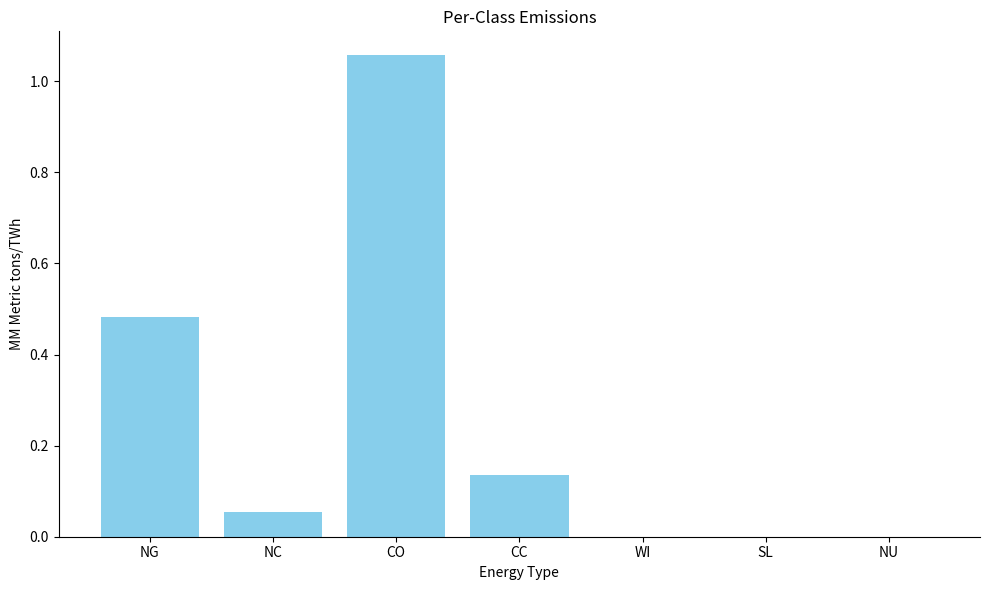

How many series are shown in this chart?

1